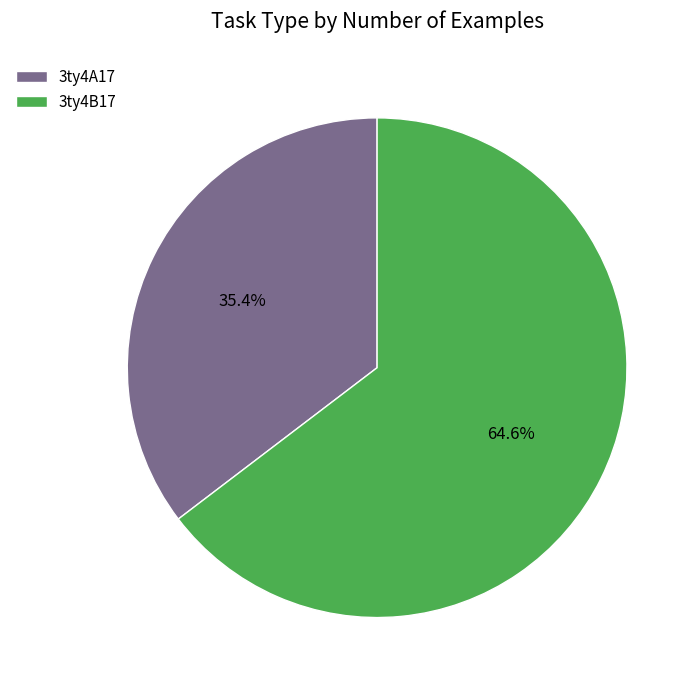

What is the ratio of the value at 3ty4A17 to the value at 3ty4B17?

0.5